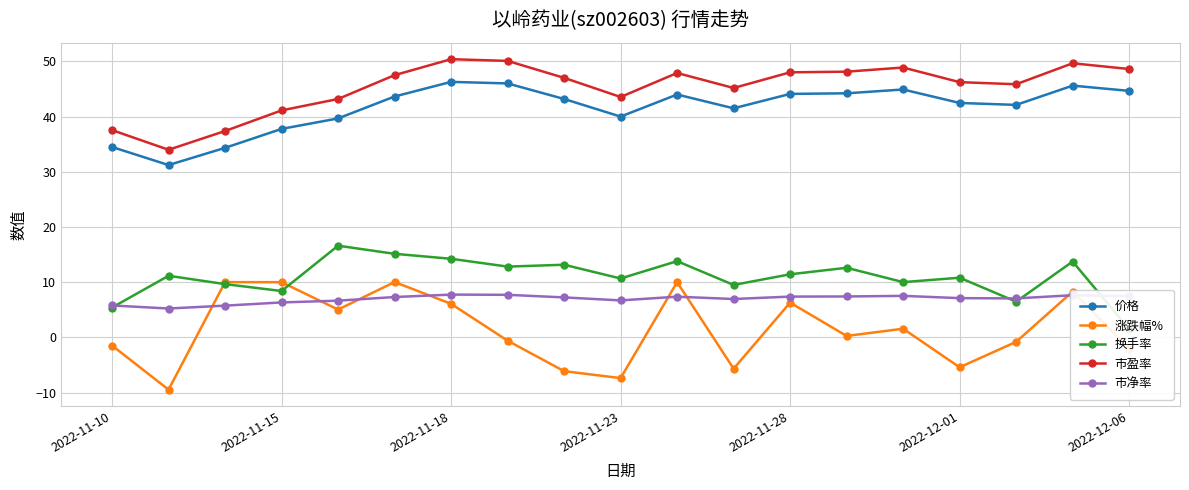

Count the number of data series in this chart.

5